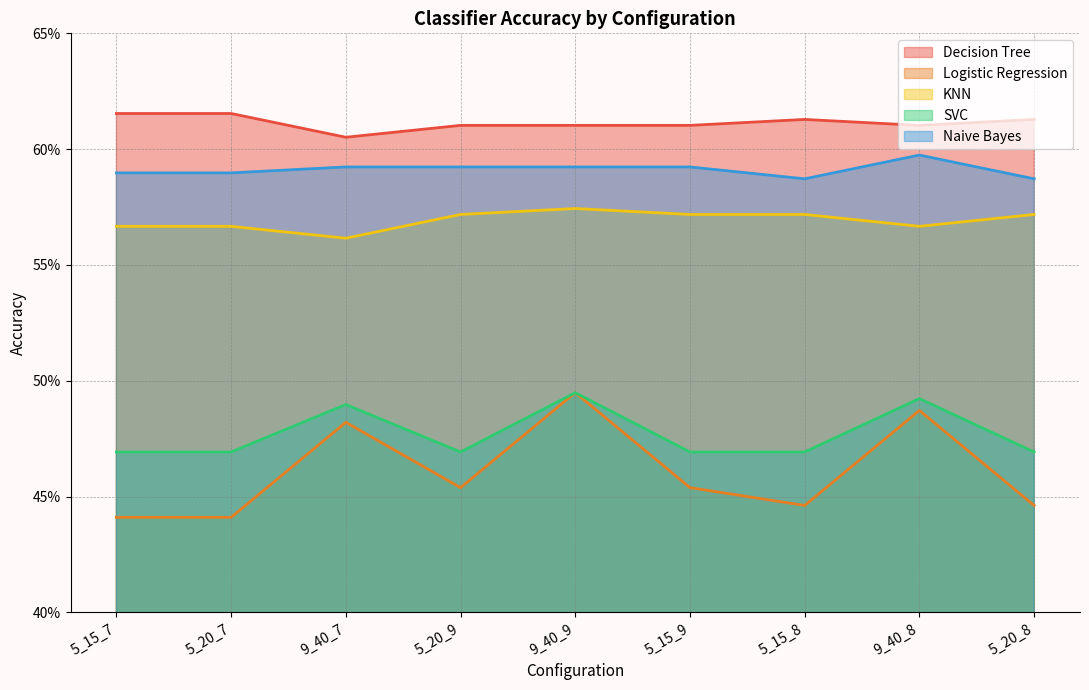

At how many categories does at least one series exceed 0?

9